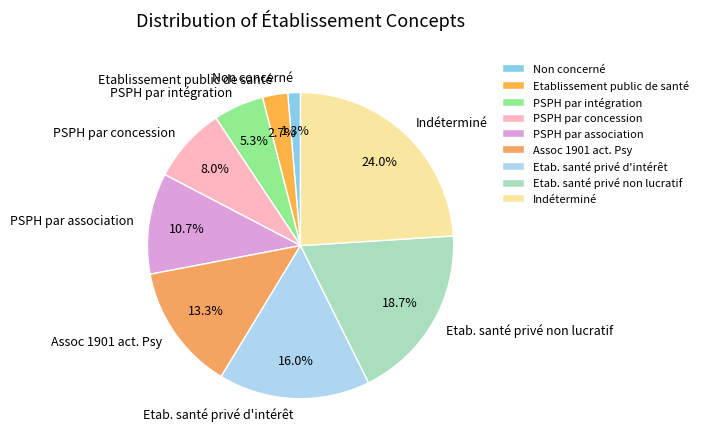

How many segments does this pie chart have?

9